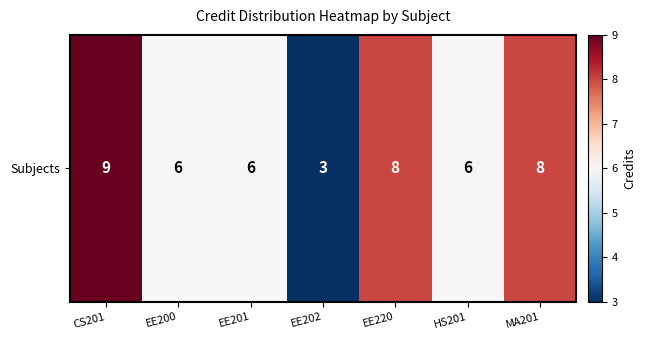

Between EE200 and HS201, which is larger?

EE200